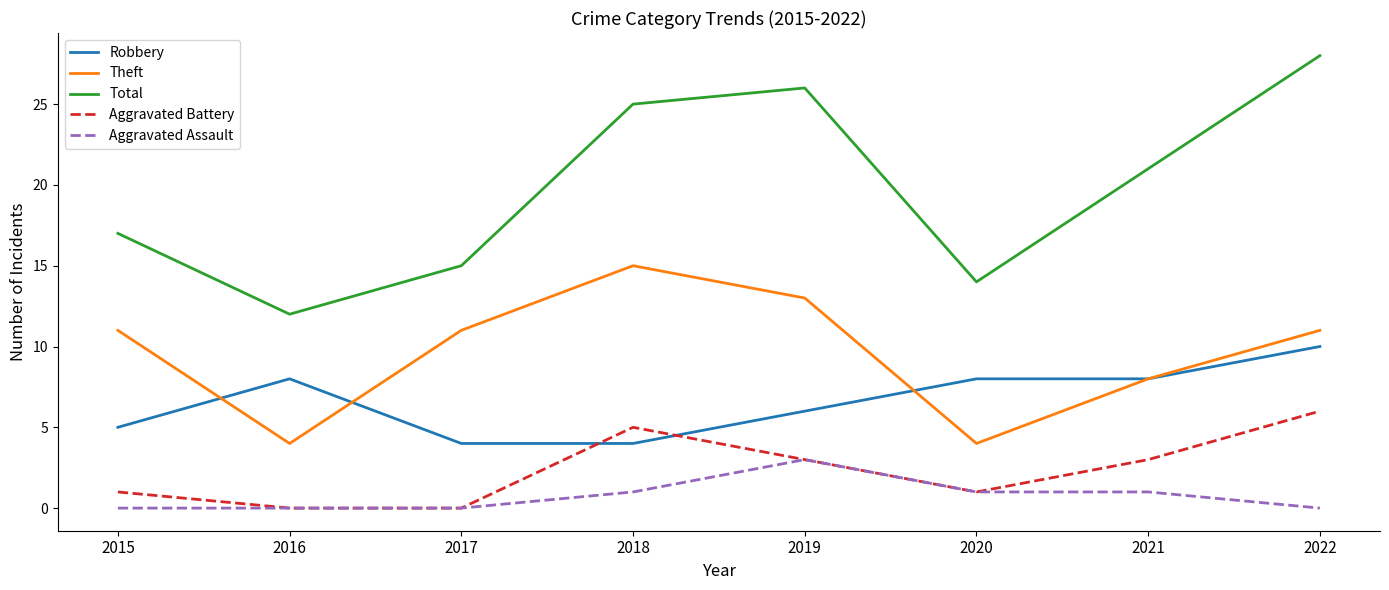

True or false: Theft and Aggravated Assault intersect in this chart.

False